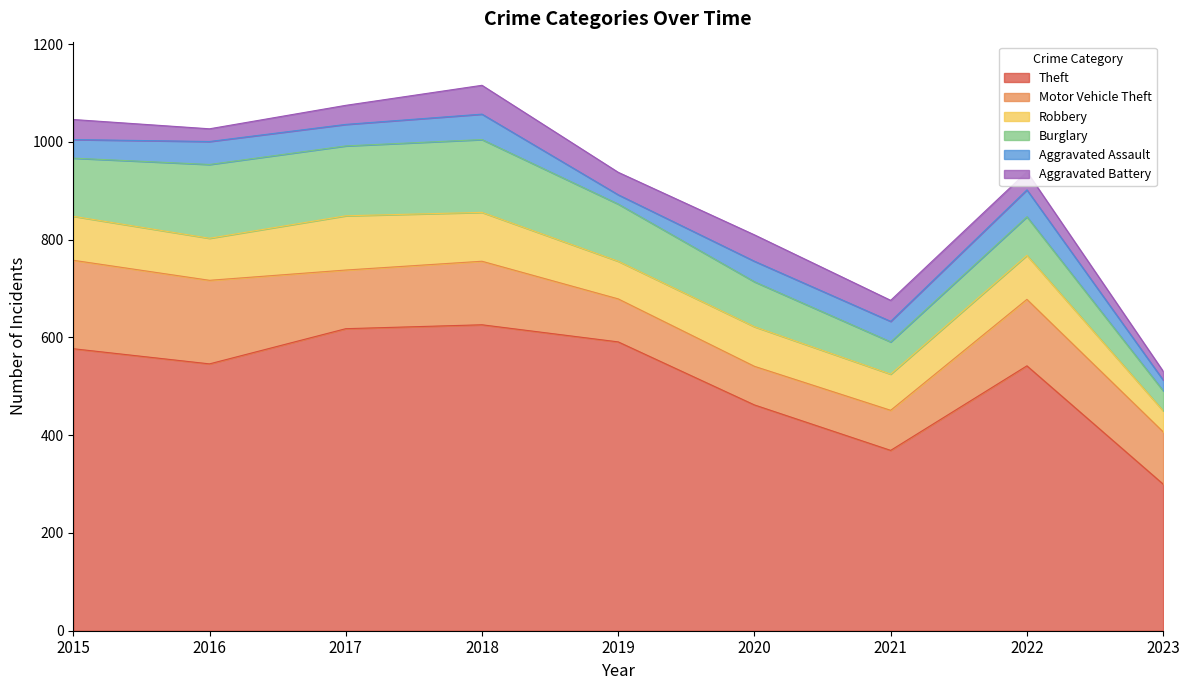

Reading left to right, extract all data points from this chart.

Theft: 577	546	618	626	591	462	369	542	300
Motor Vehicle Theft: 181	171	120	130	88	79	82	136	107
Robbery: 90	86	111	100	77	81	74	90	43
Burglary: 119	151	143	149	117	92	66	79	41
Aggravated Assault: 38	47	44	52	19	42	42	55	22
Aggravated Battery: 41	26	39	59	46	54	43	37	18